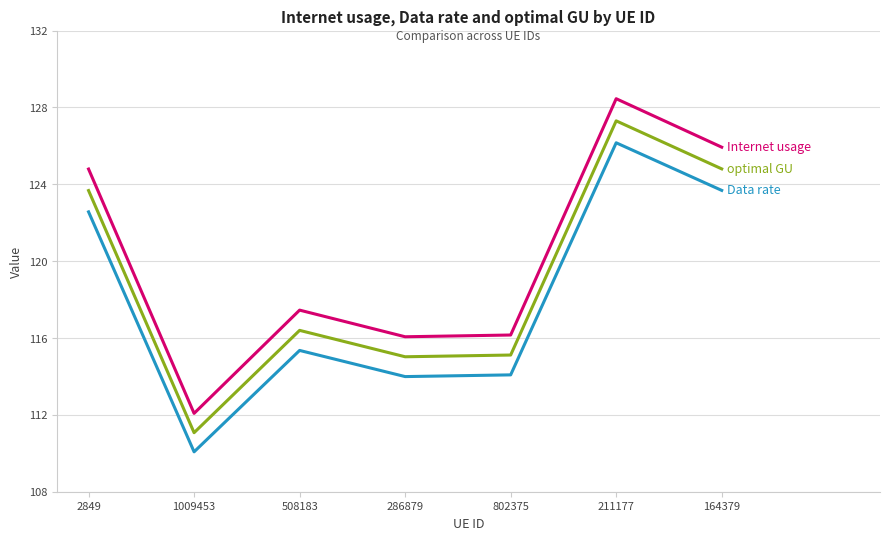

What position from the left is 508183?

3